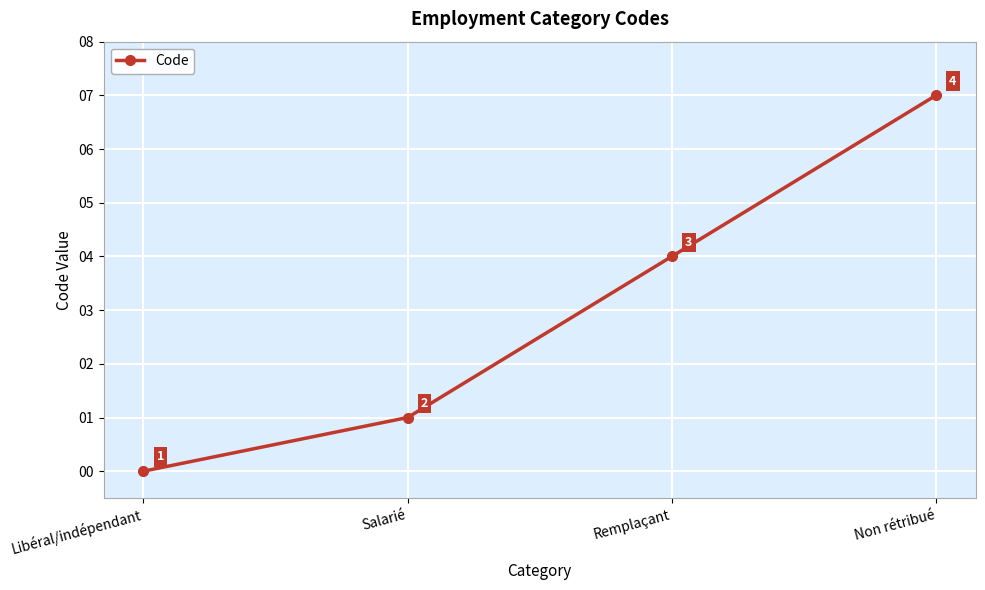

List the labels in order of value, smallest first.

Libéral/indépendant, Salarié, Remplaçant, Non rétribué